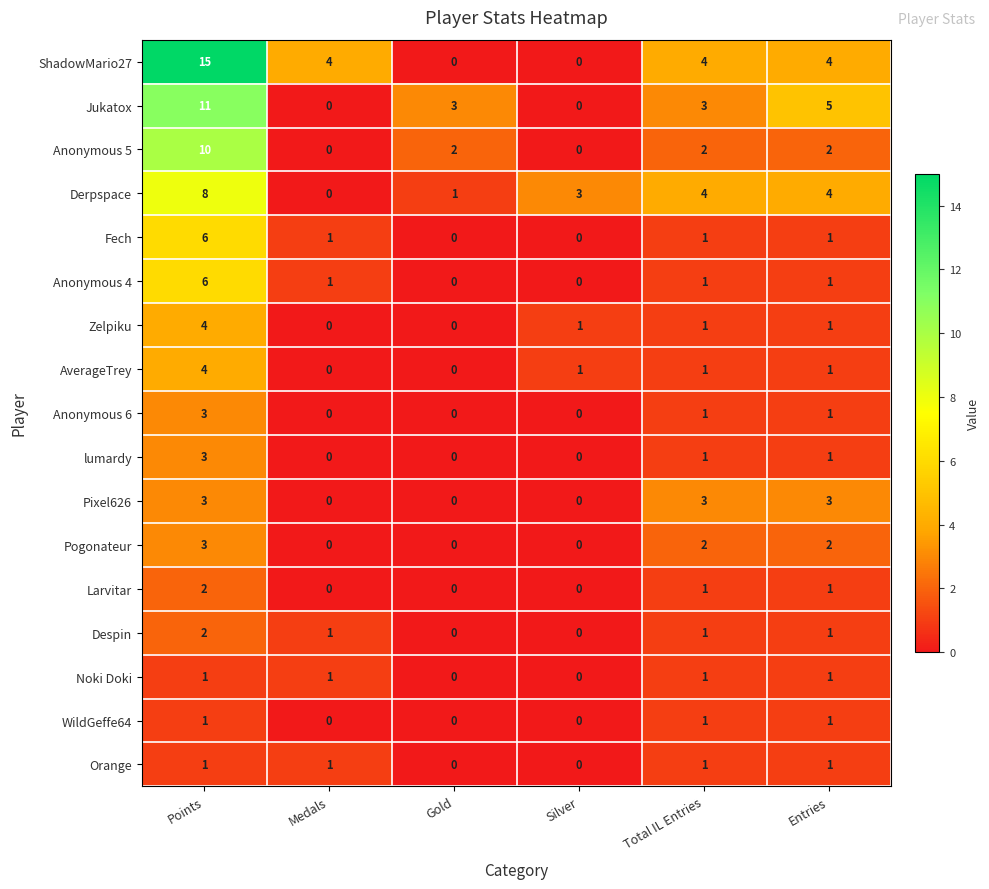

The value of lumardy at Silver is -2. True or false?

False